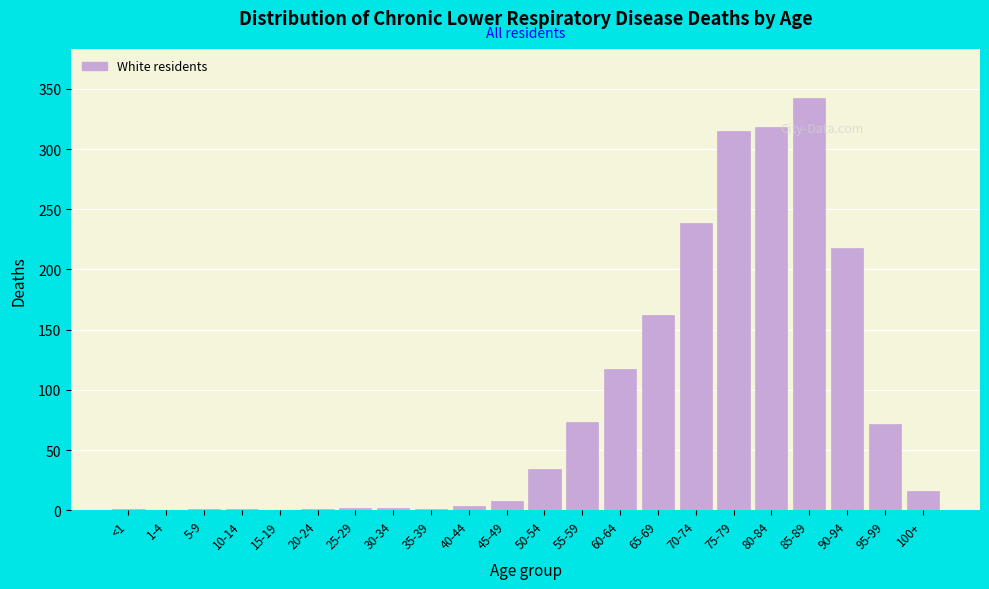

Where is the data nearest to the value 171?

65-69